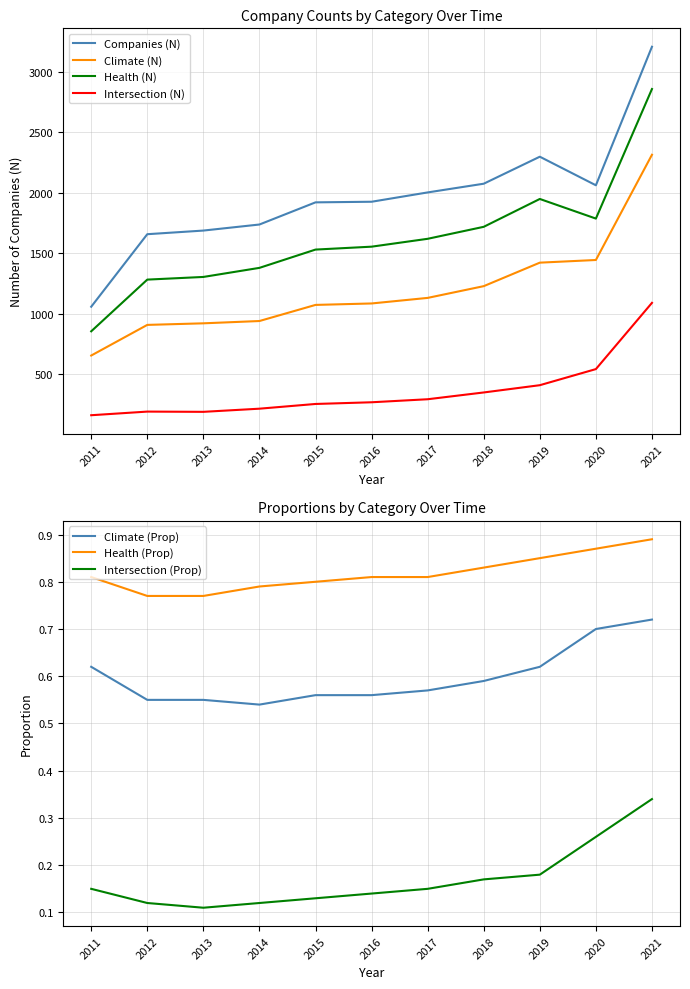

True or false: Health (N) and Climate (N) intersect in this chart.

False